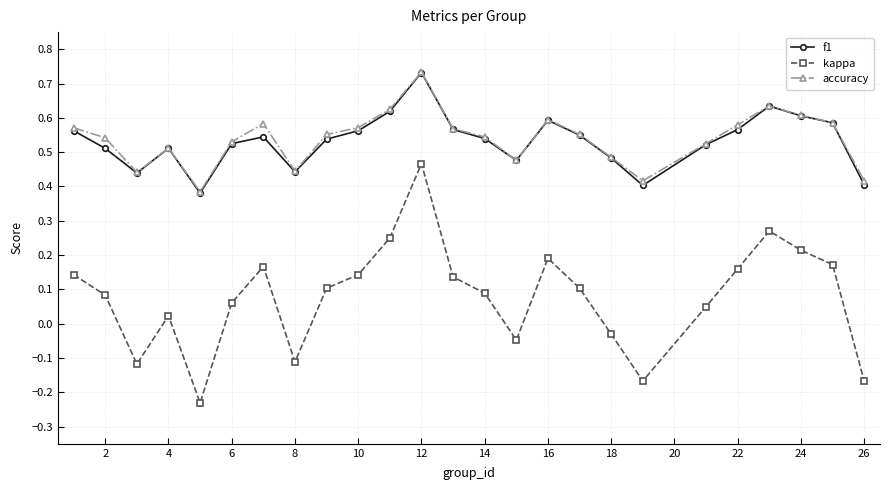

True or false: kappa and accuracy cross at least once.

False